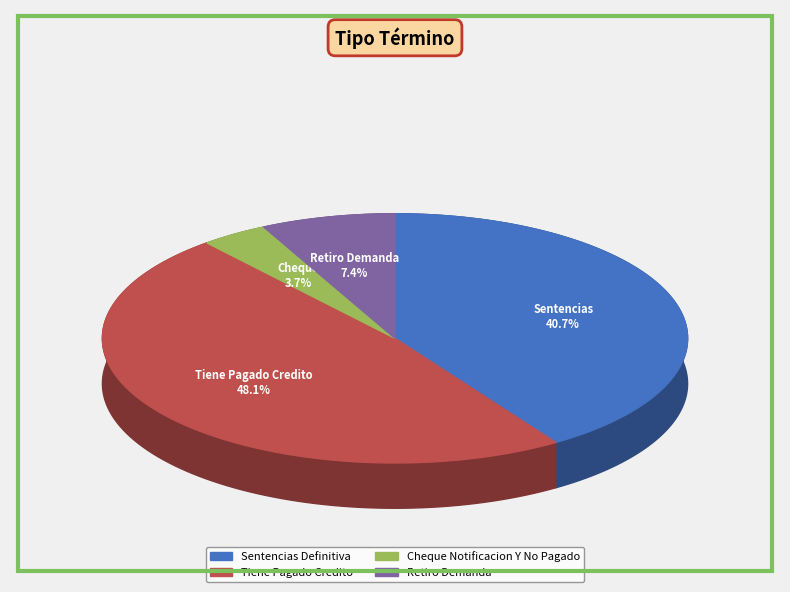

Combined, what portion of the pie is Retiro Demanda and Sentencias Definitiva?

48.1%